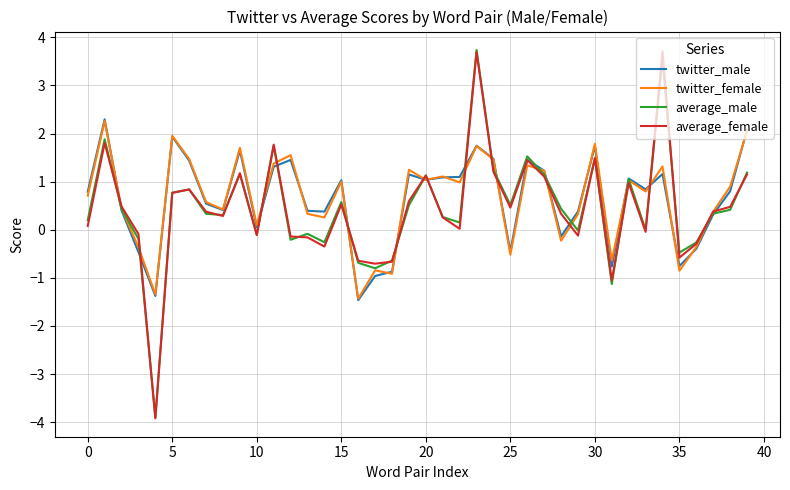

How many lines are shown in the chart?

4